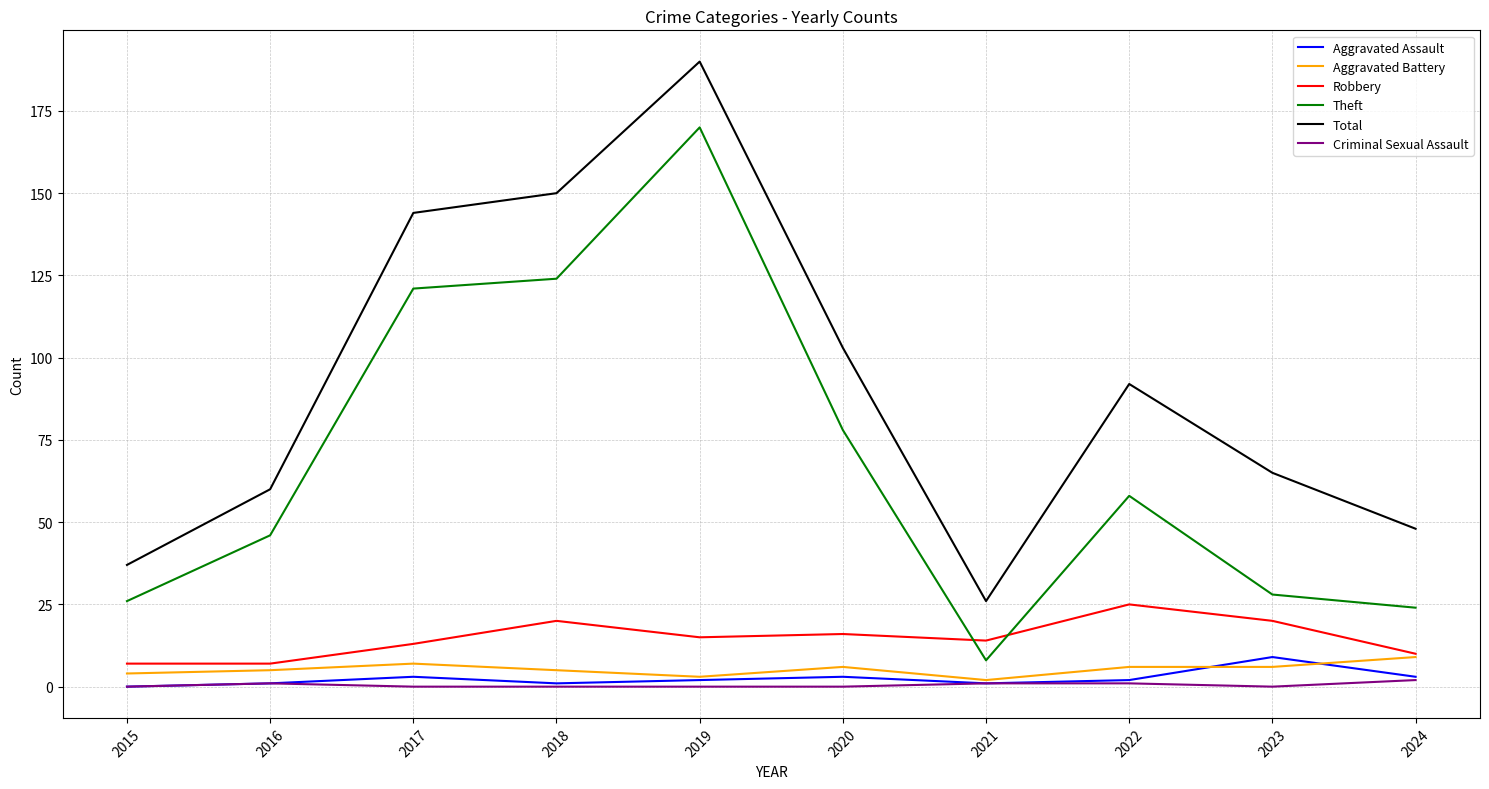

What is the difference between the highest and lowest values at 2019?

190